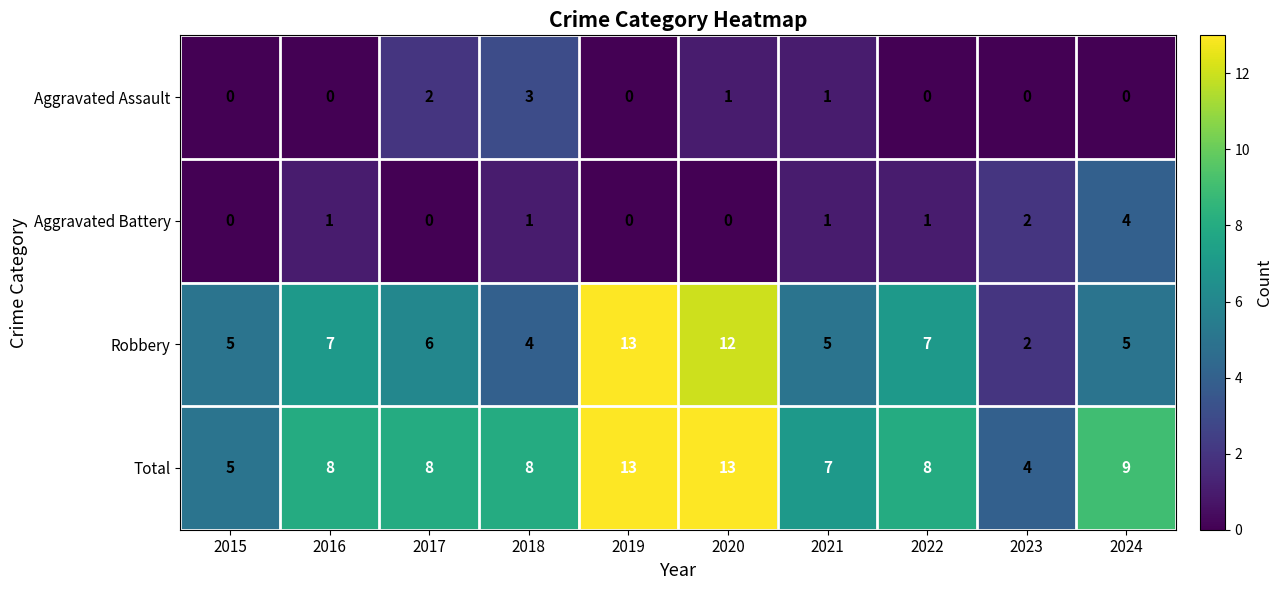

What is the approximate value of Robbery at 2019, to the nearest 5?

15